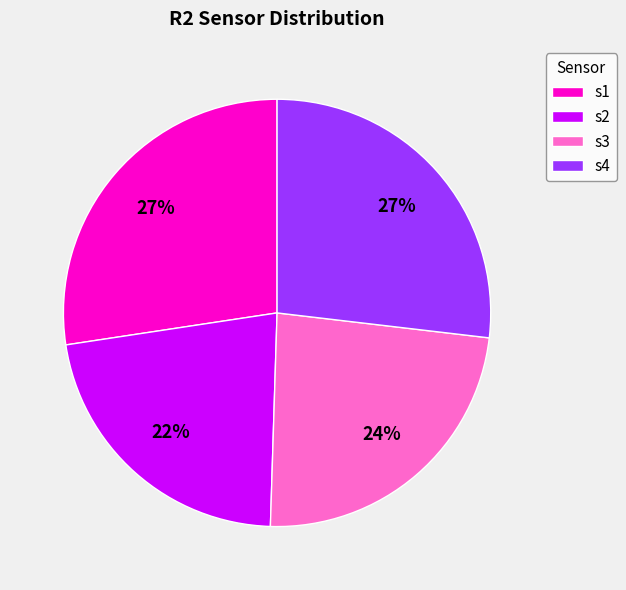

To the nearest percent, what portion does s2 represent?

22%